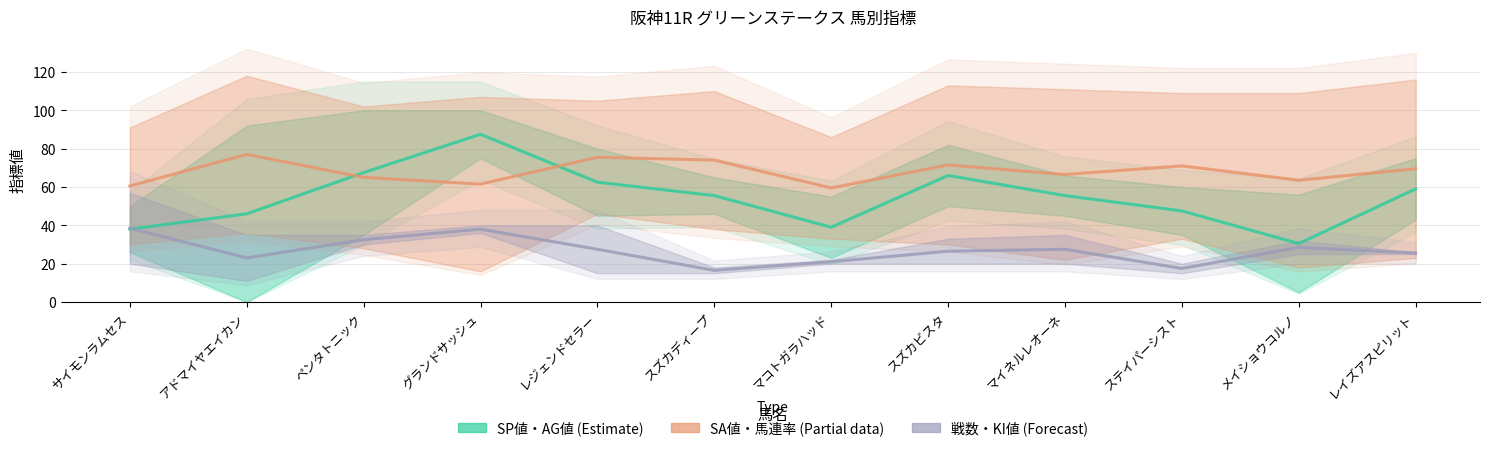

How many series are shown in this chart?

3